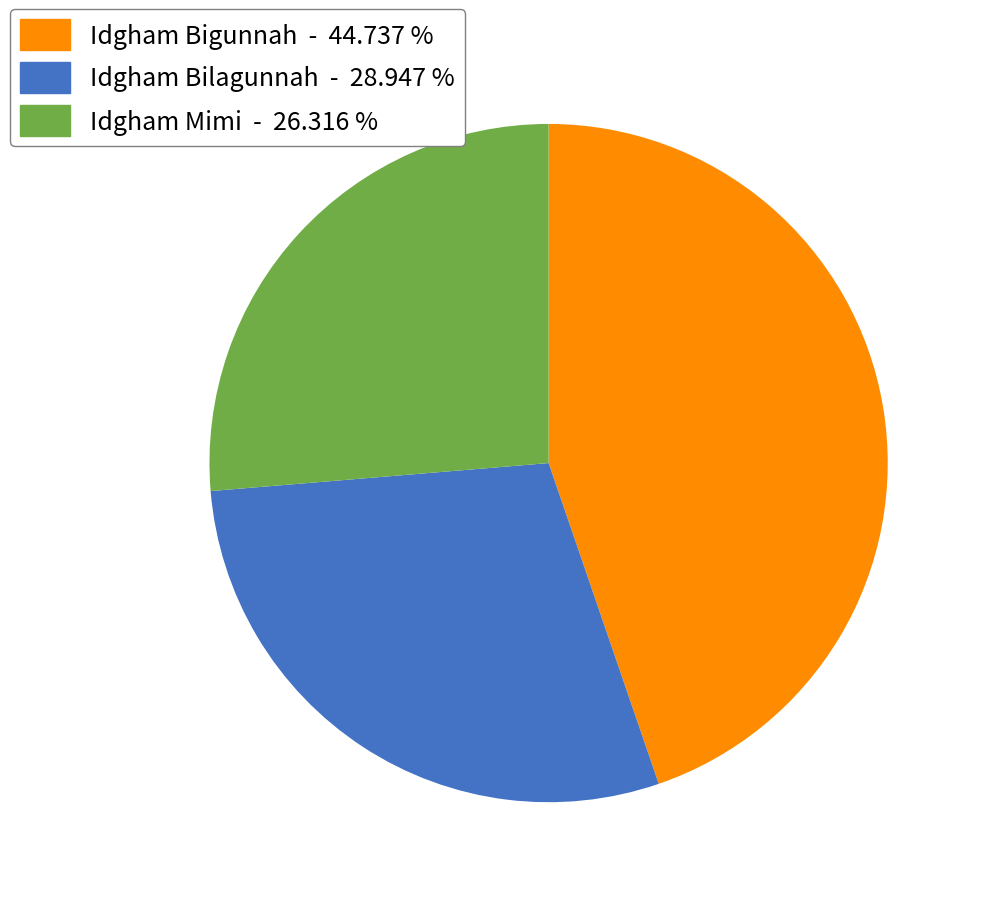

Which slice is the smallest?

Idgham Mimi